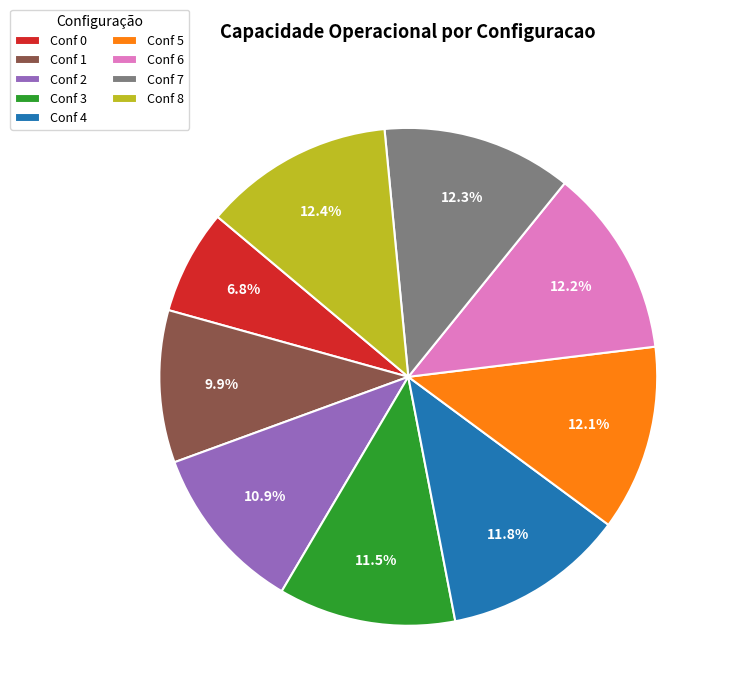

What percentage do Conf 8 and Conf 7 together represent?

24.7%